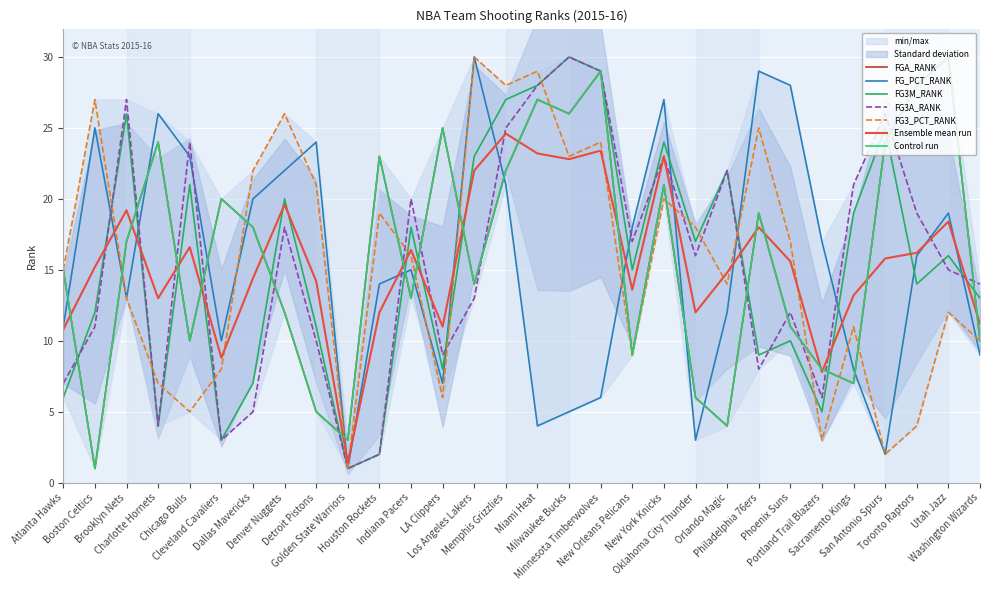

True or false: FG_PCT_RANK has a value of 20 at Dallas Mavericks.

True